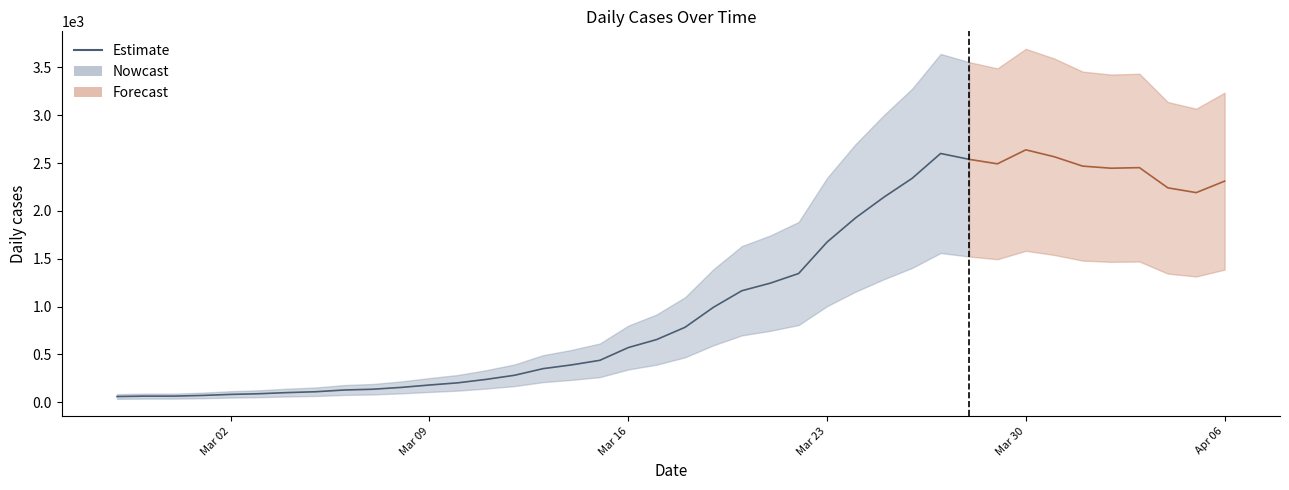

Where is the data nearest to the value 1349?

24